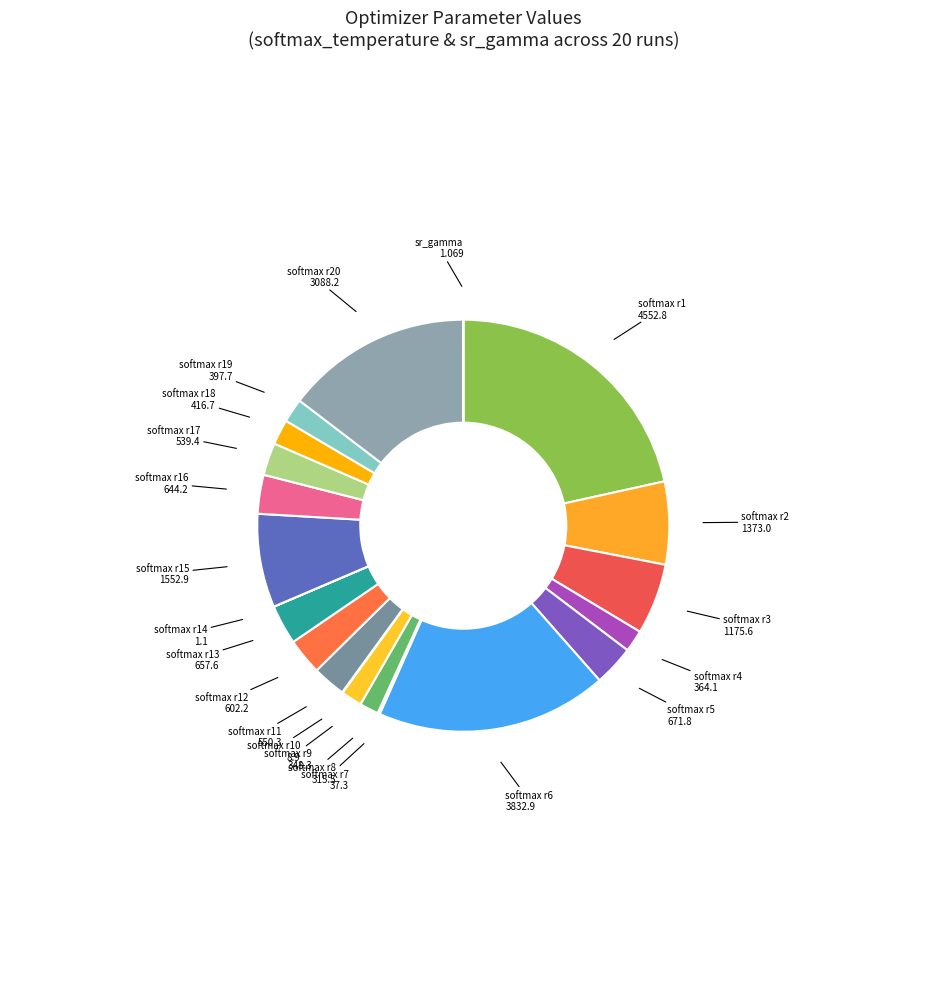

Which category has the biggest portion of the pie?

softmax_temperature run 1